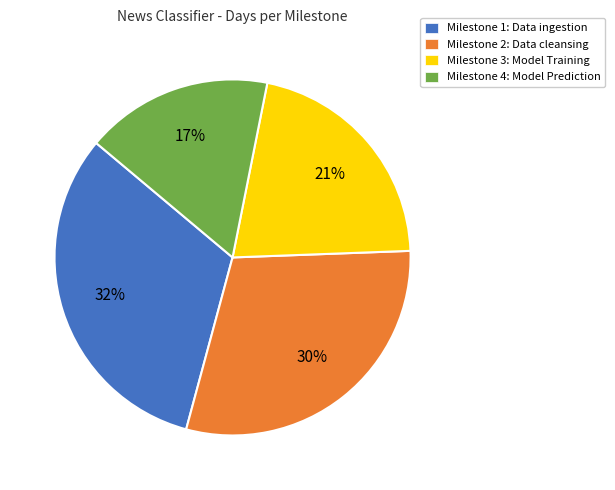

What is the smallest slice in the pie chart?

Milestone 4: Model Prediction